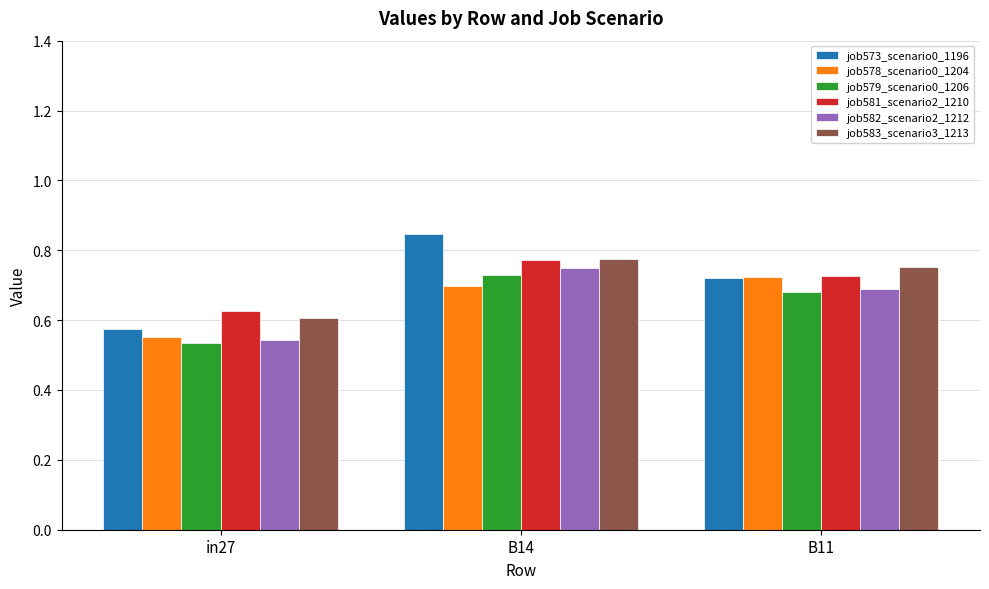

What are all the series names shown in the legend?

job573_scenario0_1196, job578_scenario0_1204, job579_scenario0_1206, job581_scenario2_1210, job582_scenario2_1212, job583_scenario3_1213